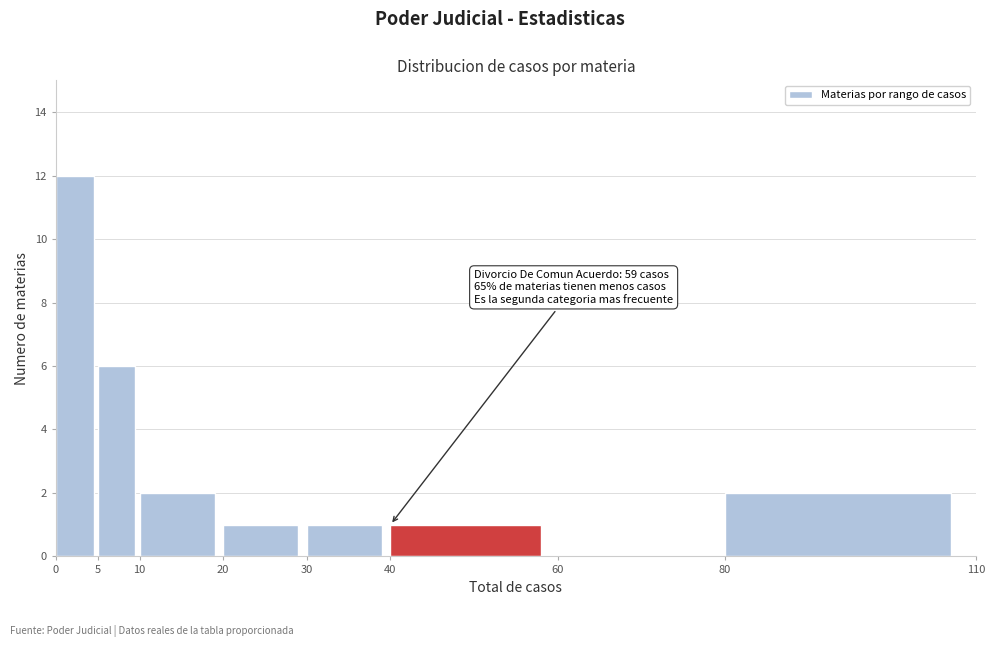

Which range on the x-axis has the tallest bar?

0 to 5